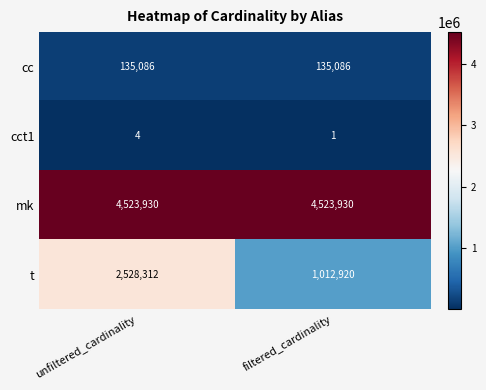

At unfiltered_cardinality, list the series in order from smallest to largest.

cct1, cc, t, mk